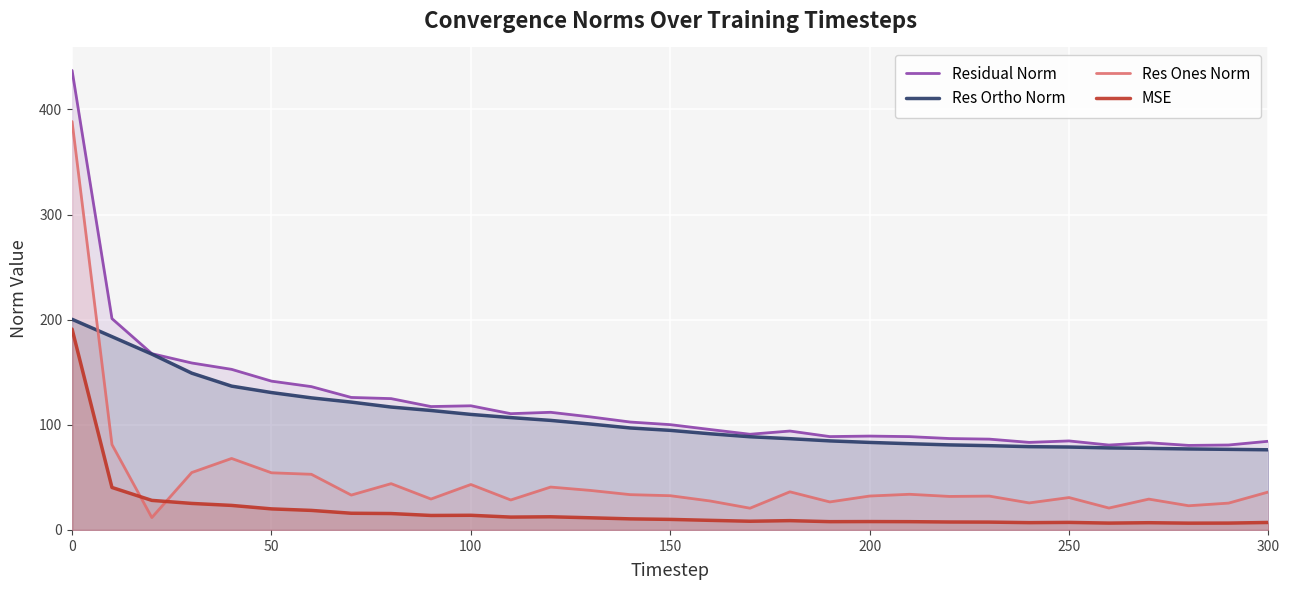

What is the greatest value displayed?

437.1